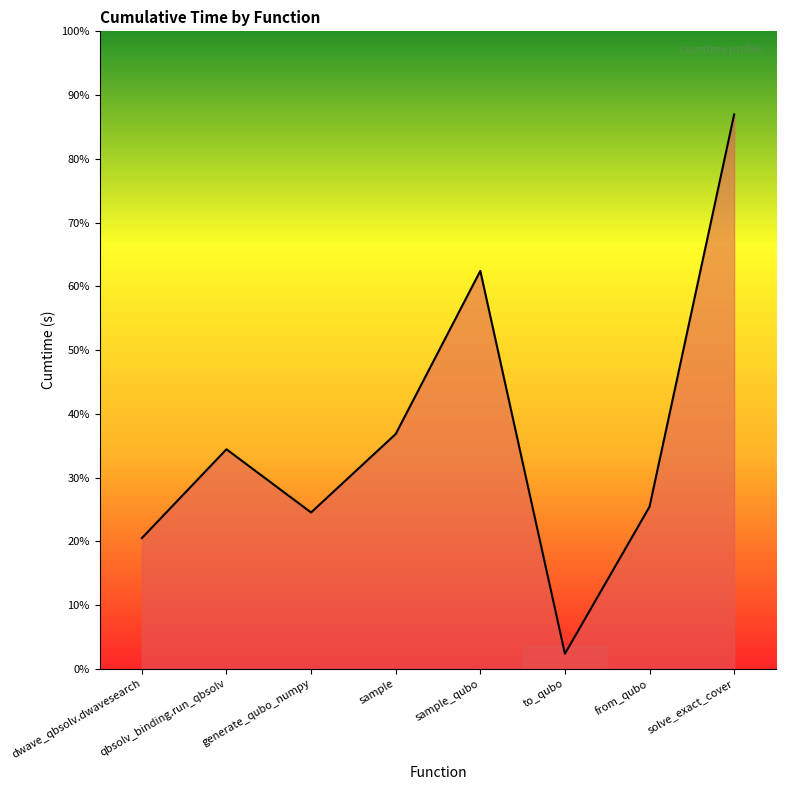

The value at from_qubo is 2.9. True or false?

True